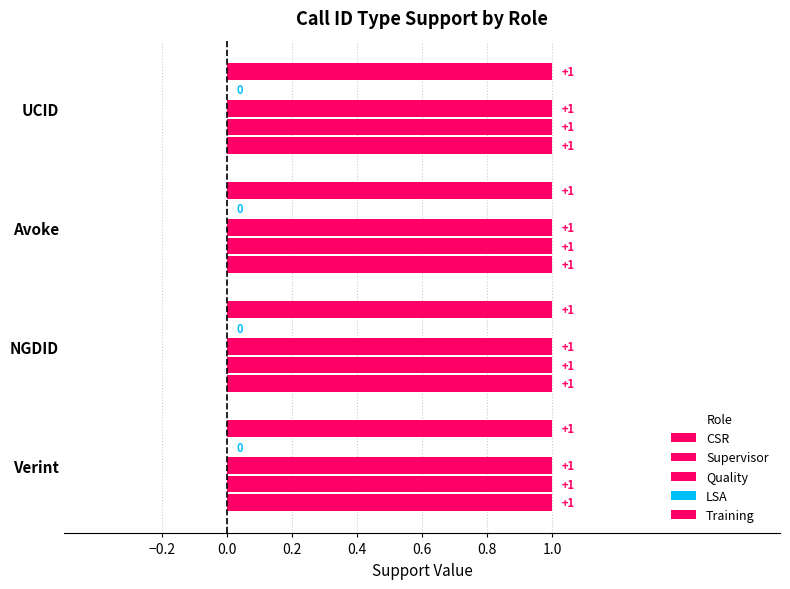

List the series in order of their peak value, lowest first.

LSA, CSR, Supervisor, Quality, Training